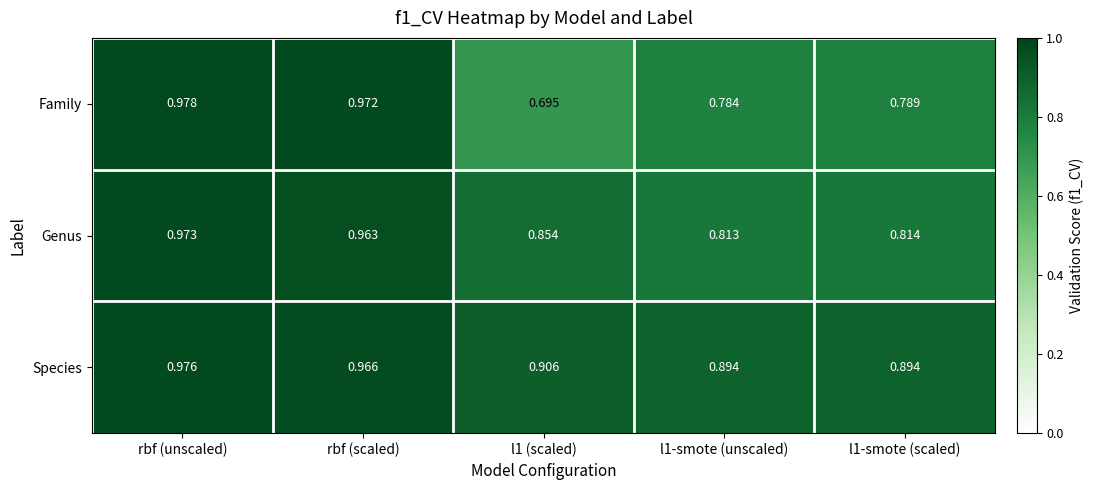

At which category is the sum across all series the highest?

rbf (unscaled)